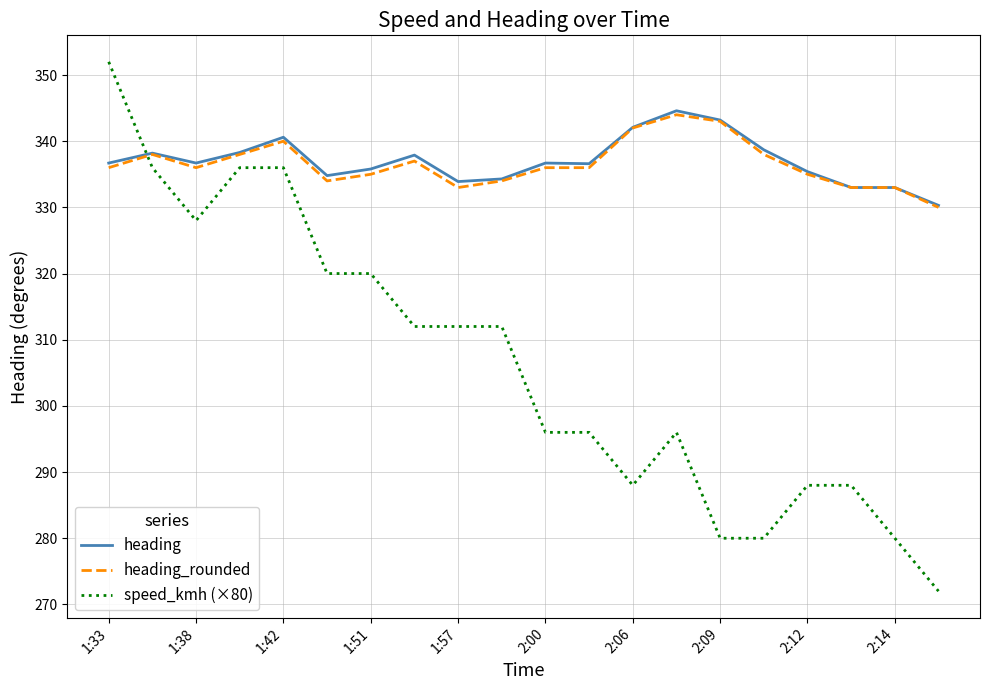

Which series ends up on top after the final intersection of speed_kmh (×80) and heading?

heading